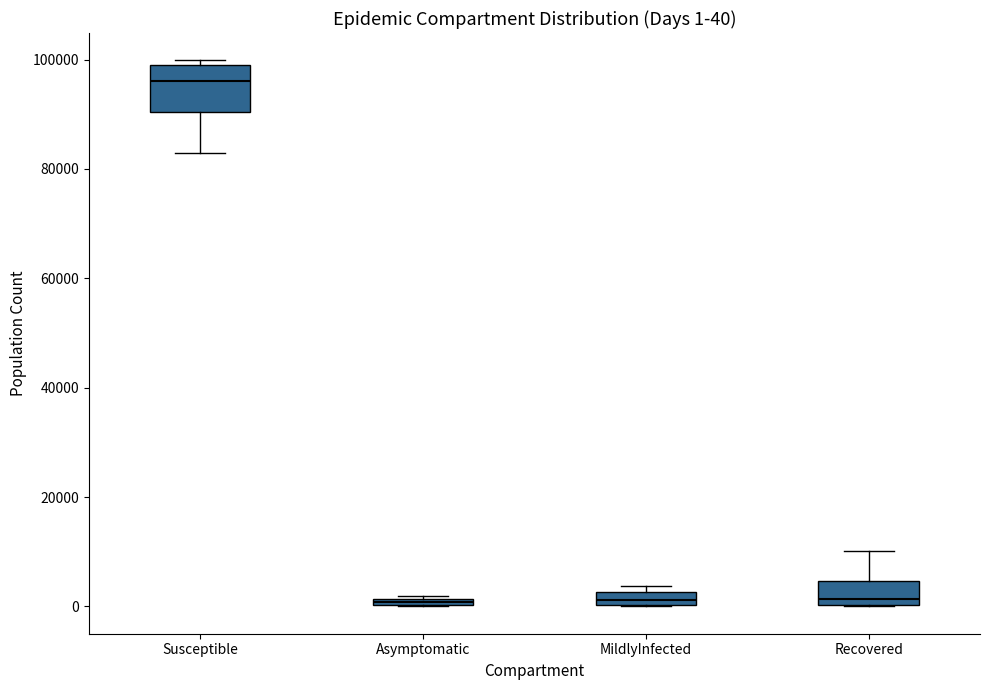

Which box is the tallest, from its lower edge to its upper edge?

Susceptible